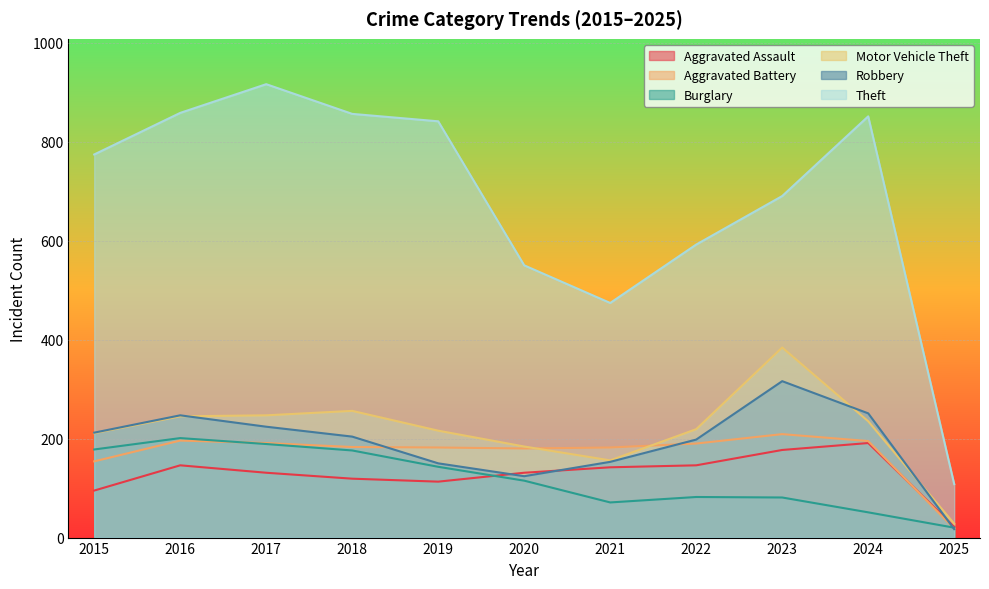

Which category has the lowest value across all series?

2025